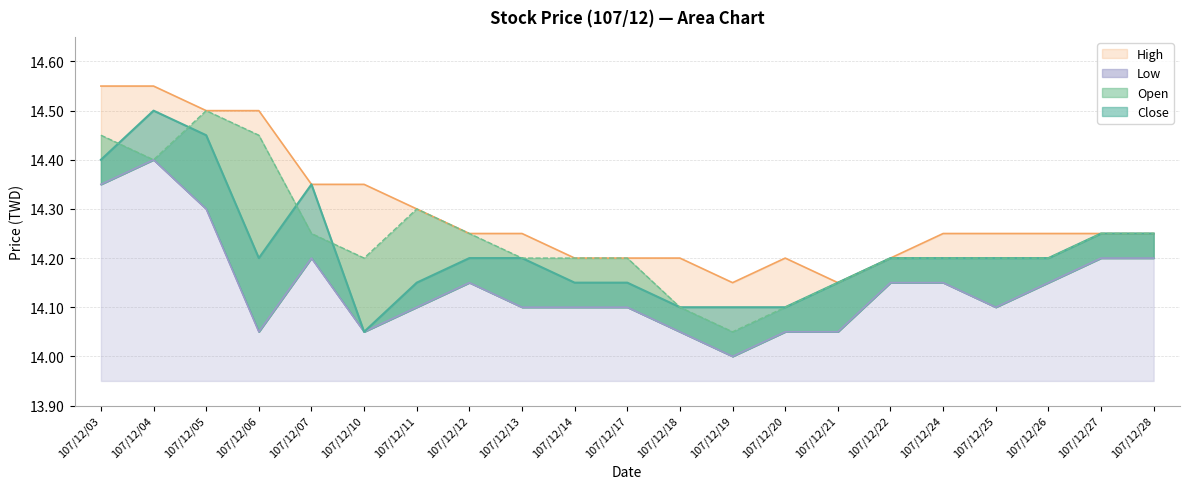

What is the average value of the Close series?

14.2